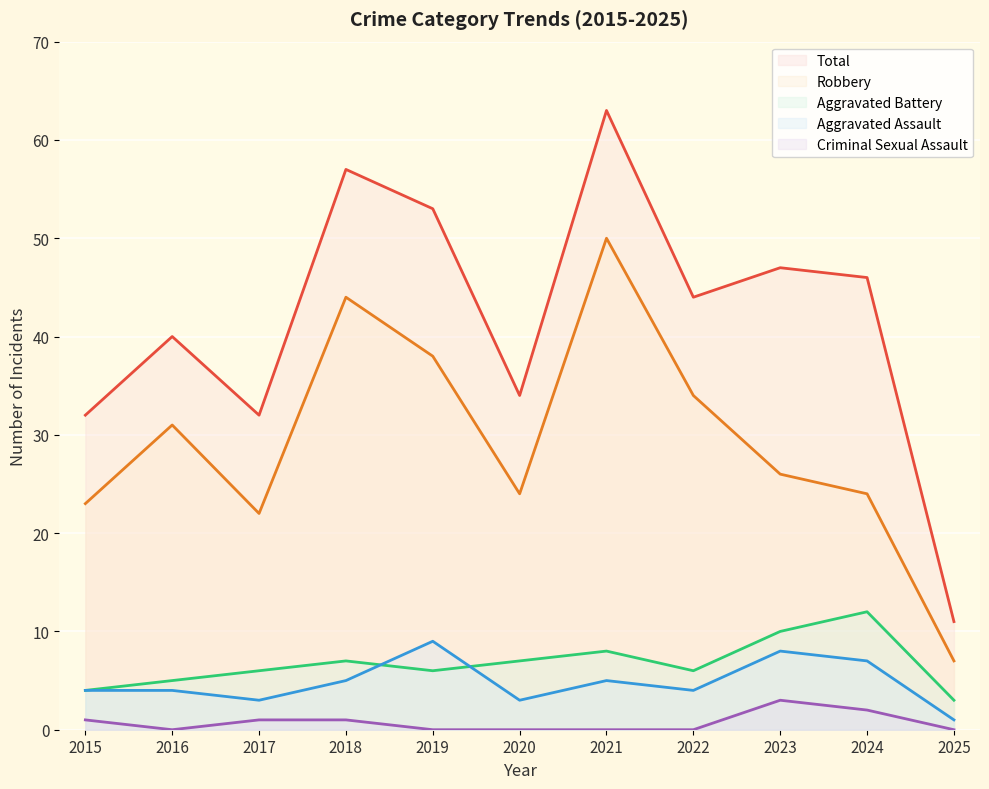

Is the value of Aggravated Assault at 2016 greater than the value of Total at 2021?

No